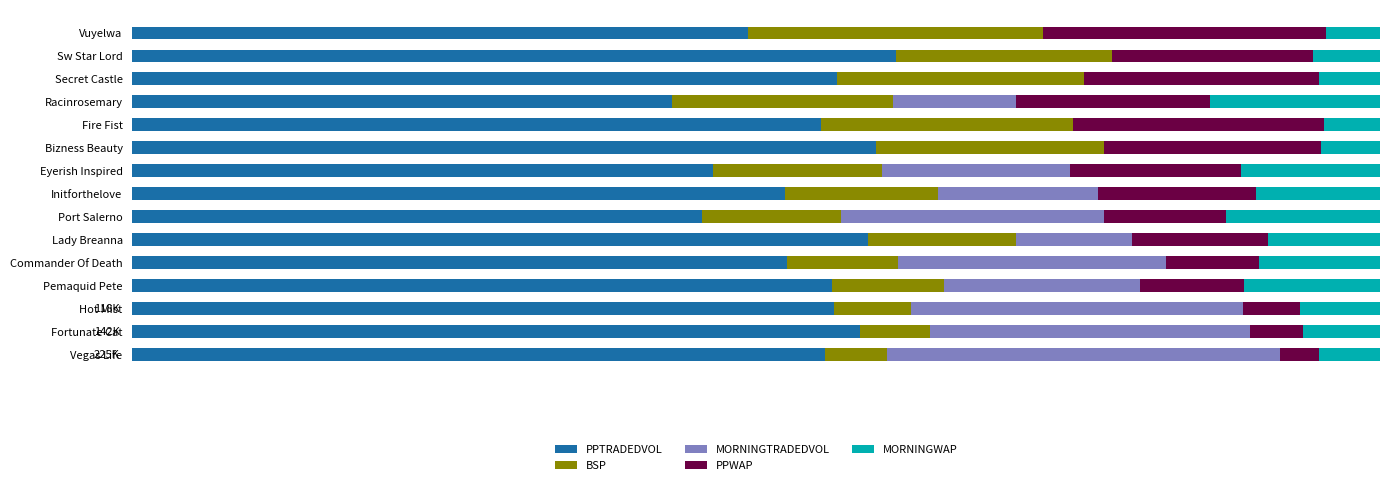

What is the sum of all BSP values?

200.6